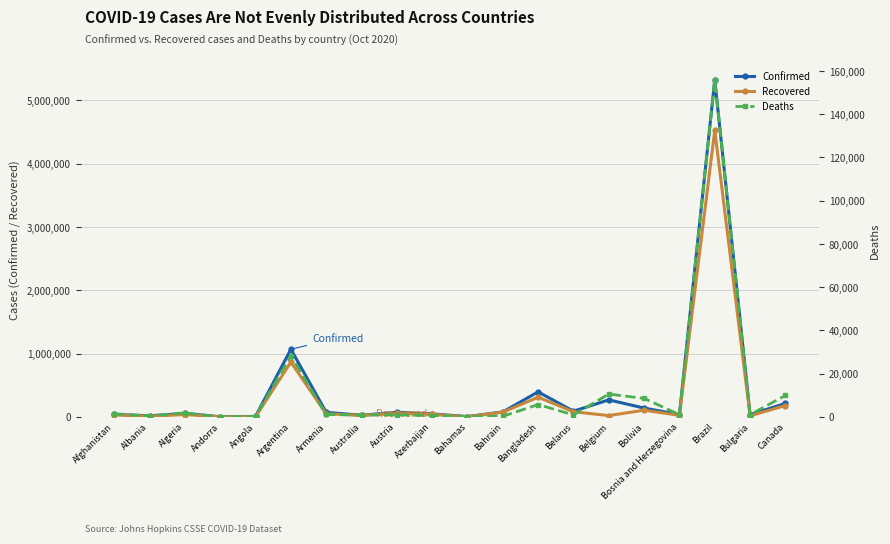

True or false: Recovered and Confirmed cross at least once.

False